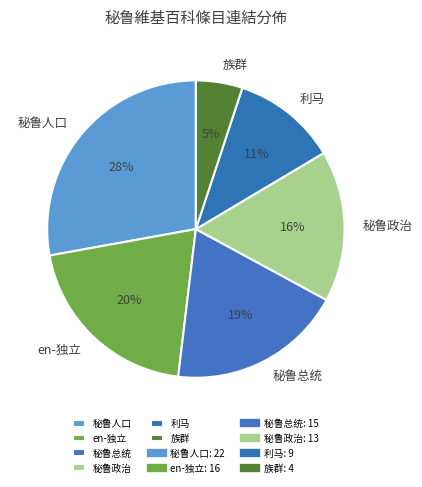

Count the number of slices in the pie.

6